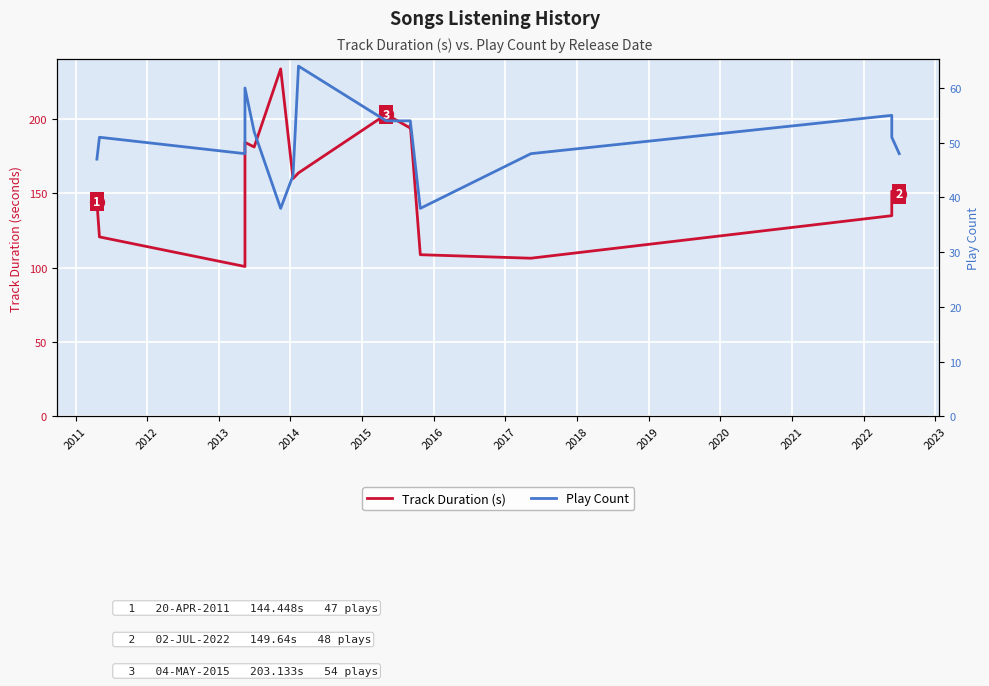

Which series has the widest spread of values?

Track Duration (s)